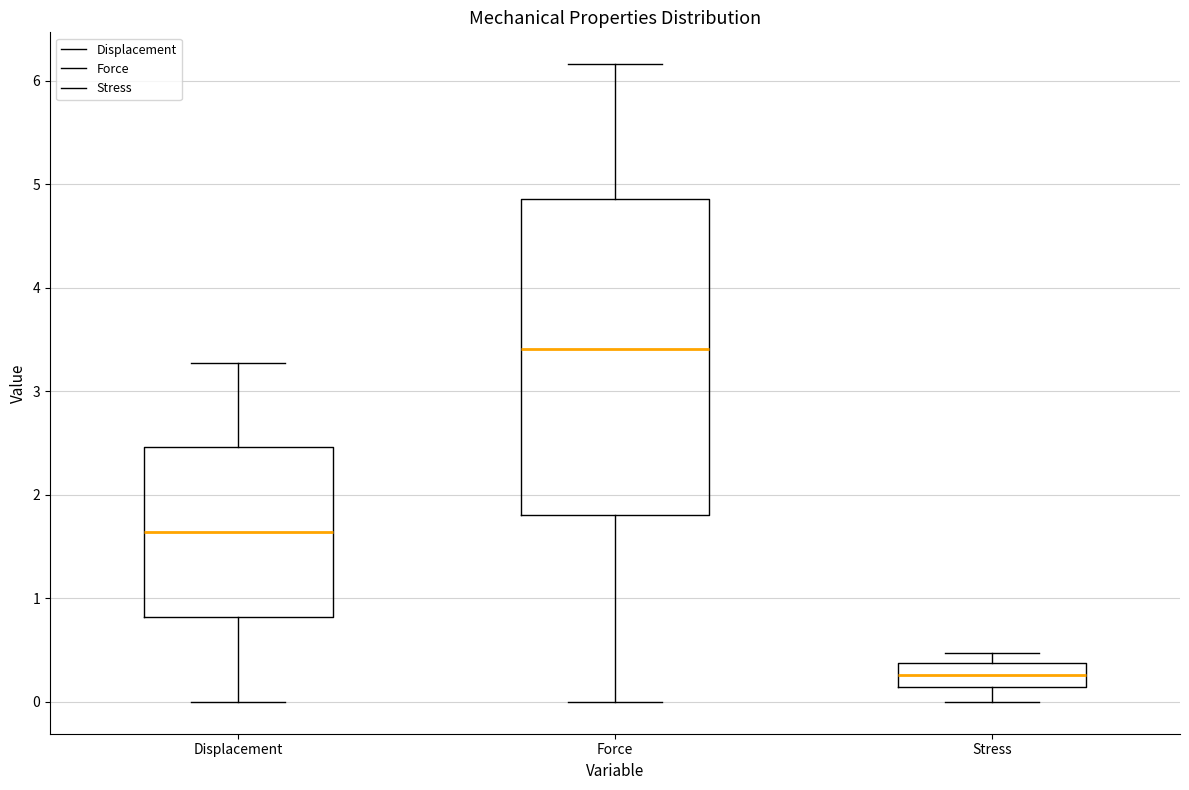

Which box is the tallest, from its lower edge to its upper edge?

Force